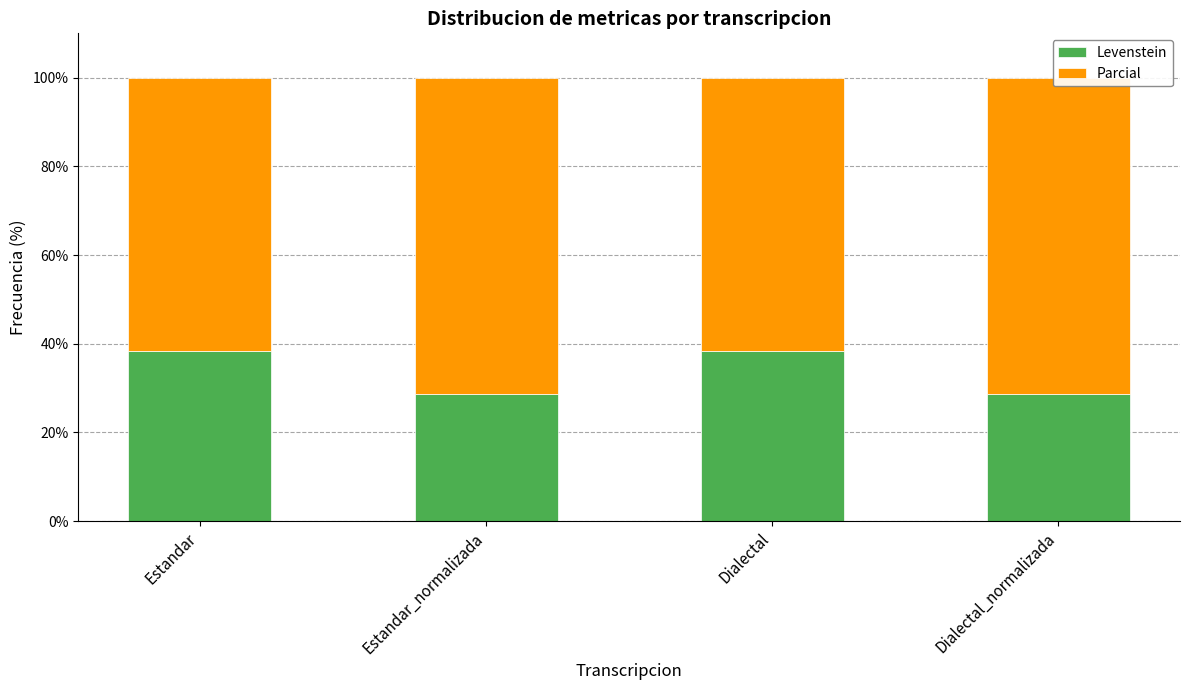

Which series has the widest spread of values?

Levenstein